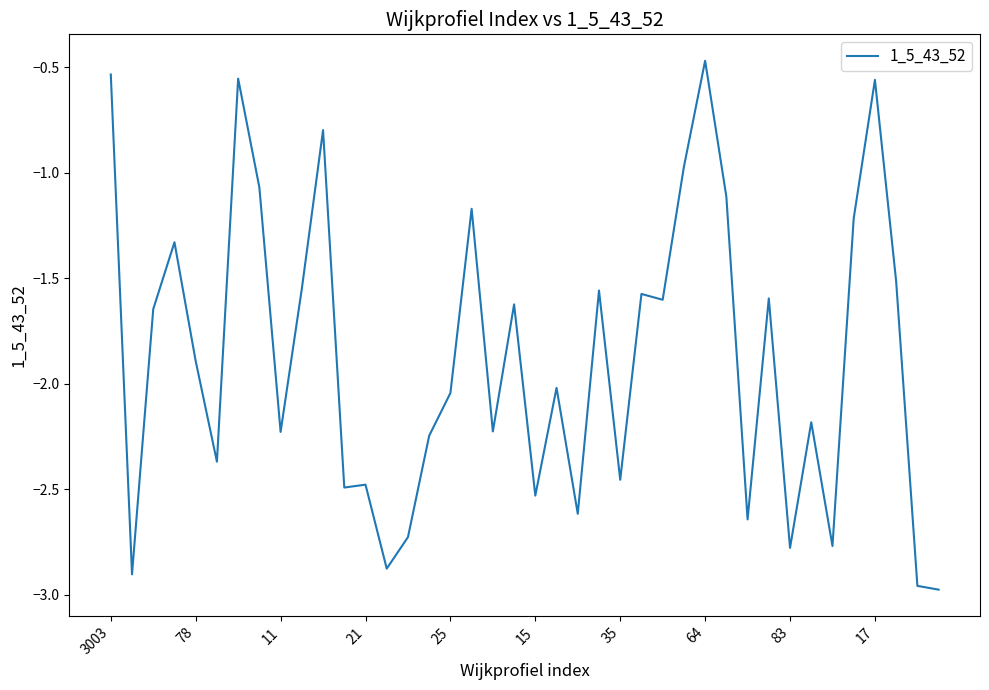

What is the difference between the maximum and minimum values?

2.5